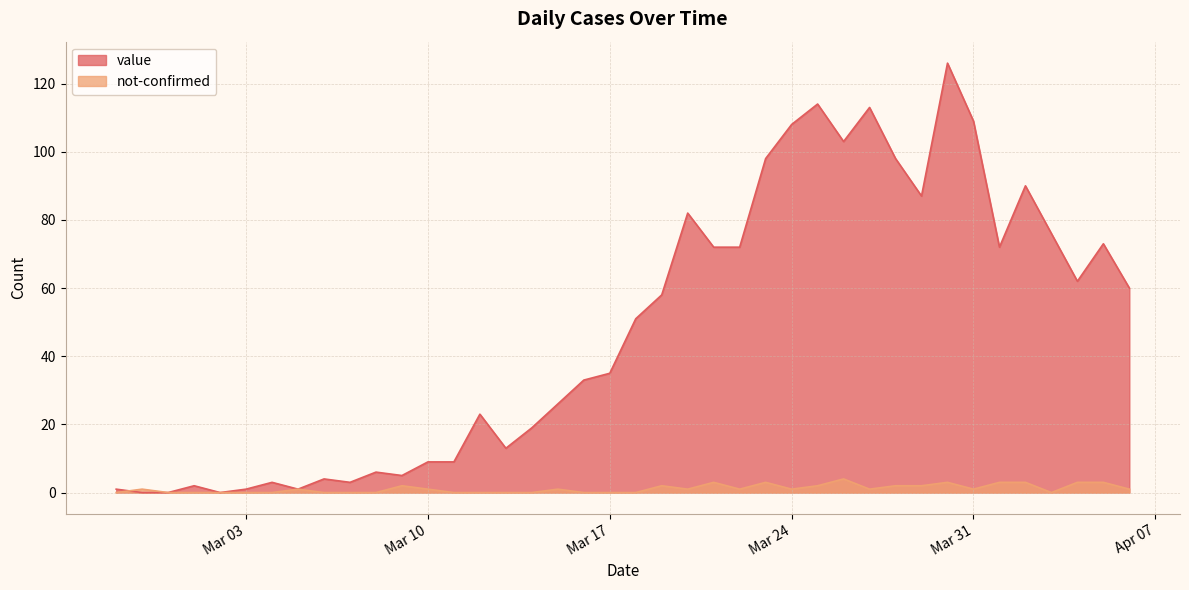

What is the highest value of the not-confirmed series?

4